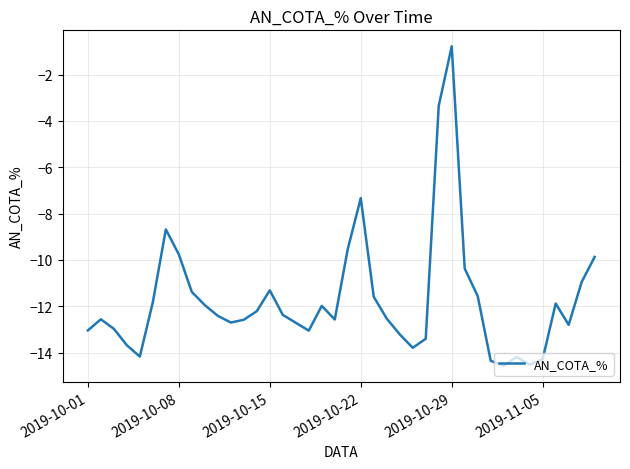

What is the maximum value shown in the chart?

-0.8